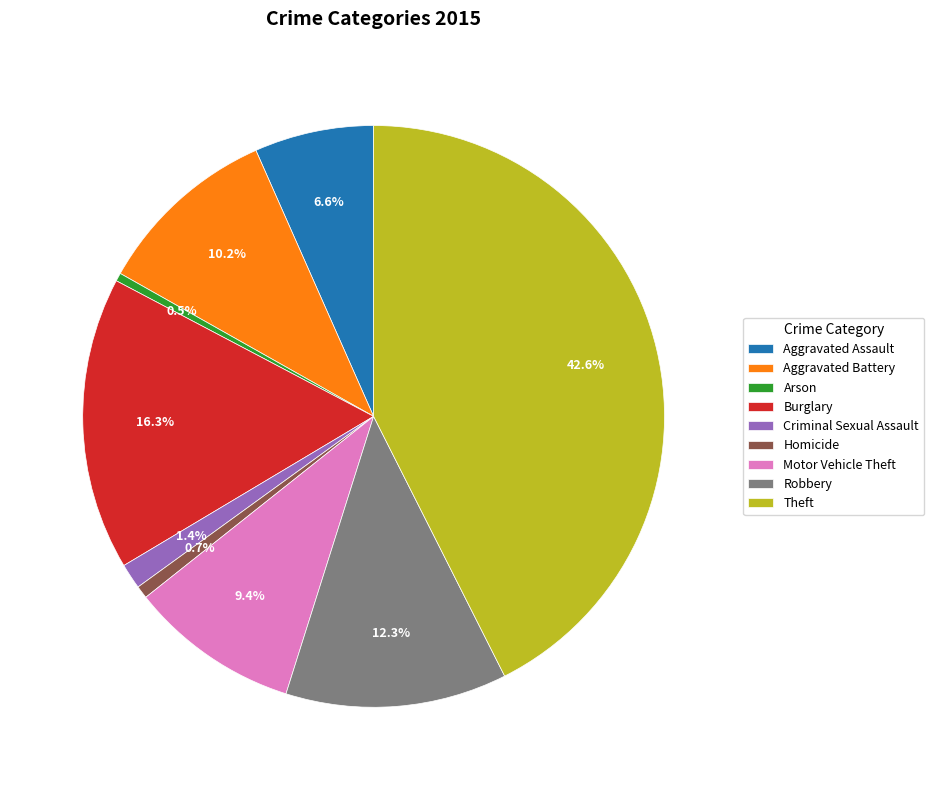

What is the largest slice in the pie chart?

Theft